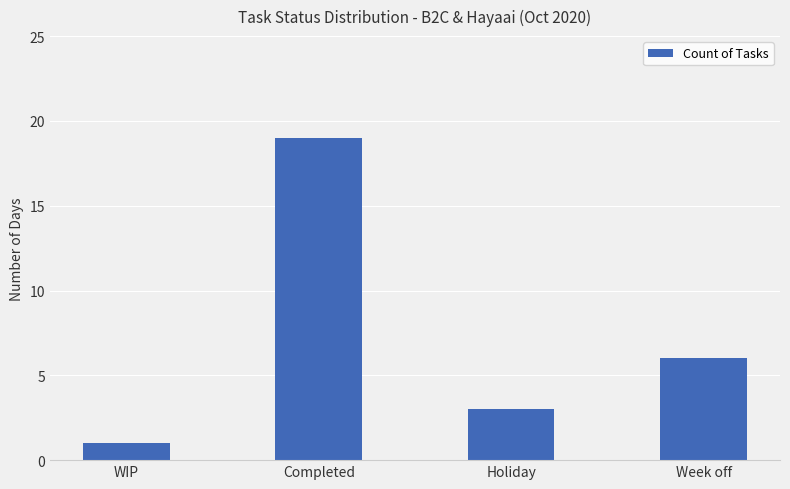

Reading left to right, extract all data points from this chart.

WIP=1	Completed=19	Holiday=3	Week off=6